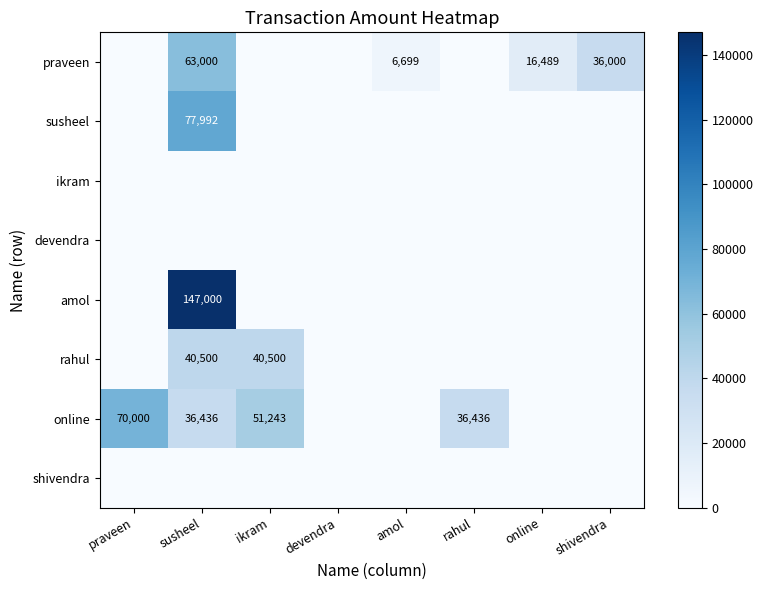

What is the difference between the maximum and second lowest values in the rahul series?

40500